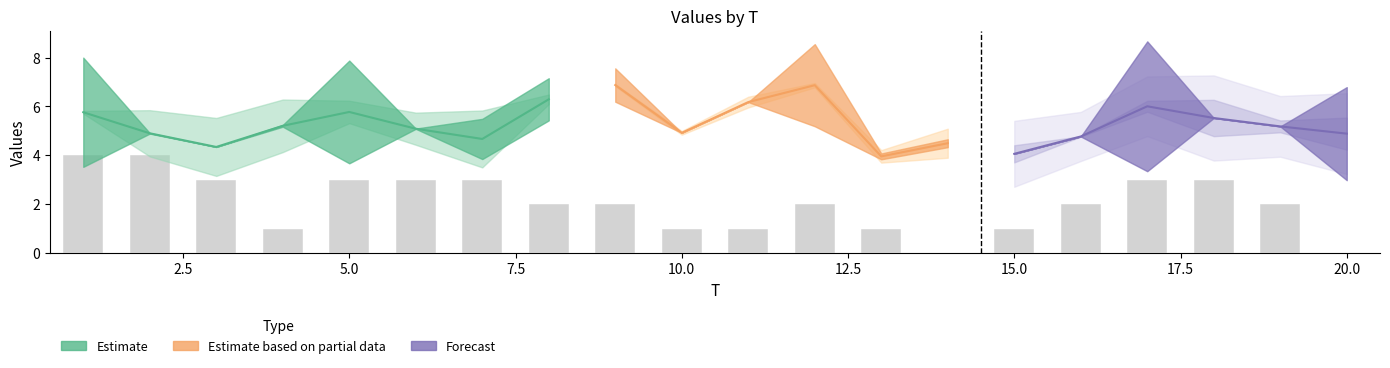

Reading left to right, extract all data points from this chart.

4	4	3	1	3	3	3	2	2	1	1	2	1	0	1	2	3	3	2	0